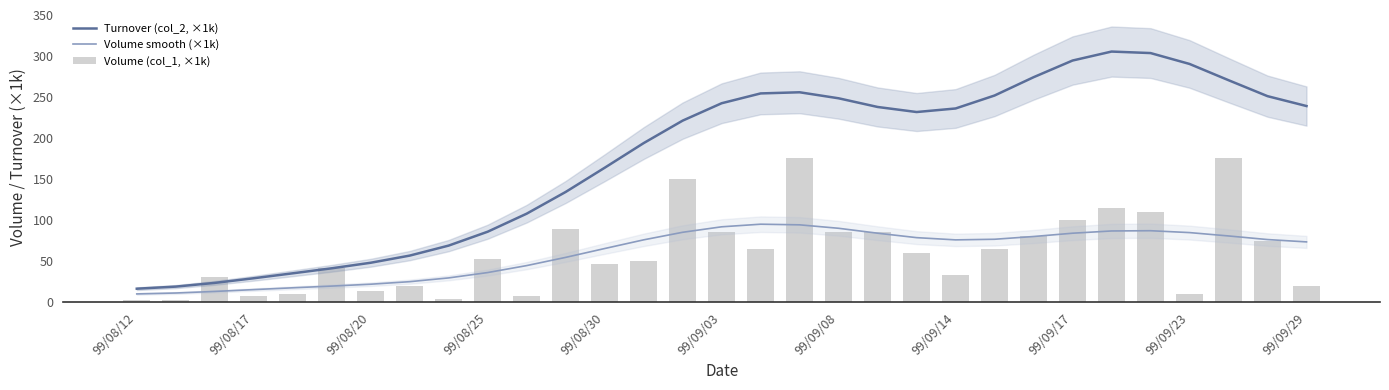

What is the average value of the Volume (col_1, ×1k) series?

60.1